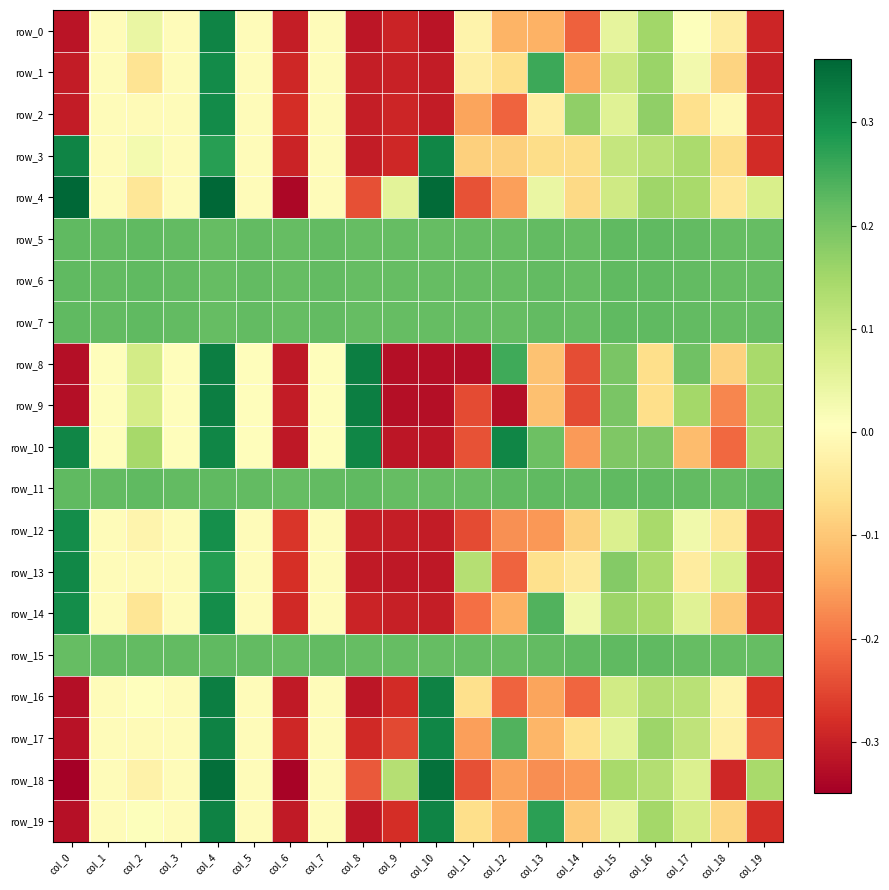

At which category is the sum across all series the highest?

col_4